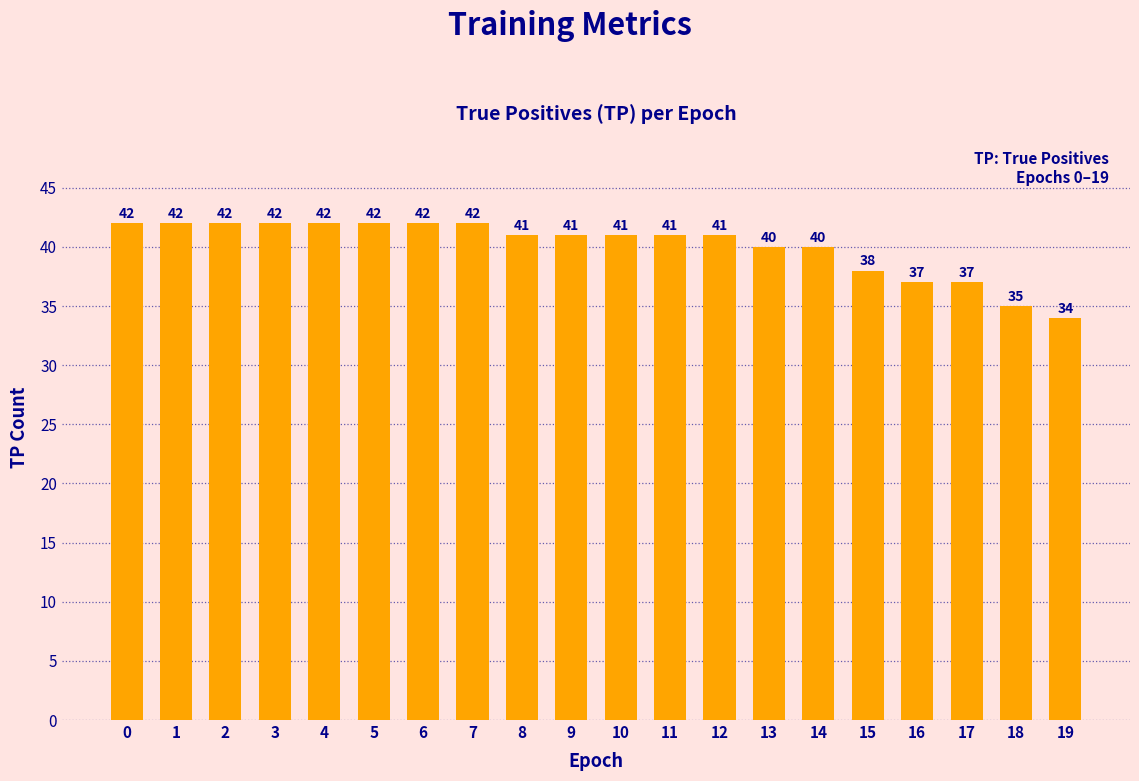

Reading left to right, extract all data points from this chart.

42	42	42	42	42	42	42	42	41	41	41	41	41	40	40	38	37	37	35	34